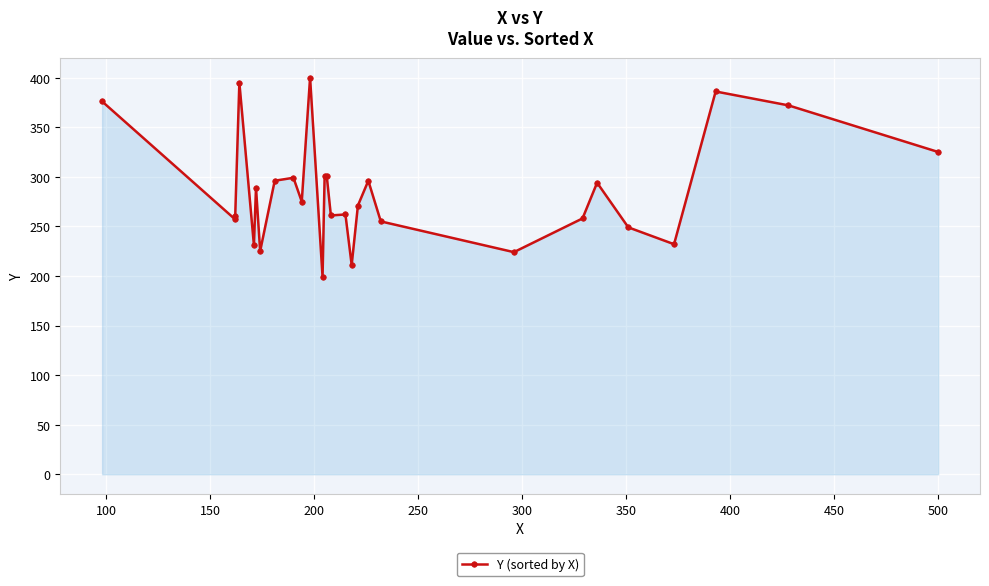

What is the average value?

286